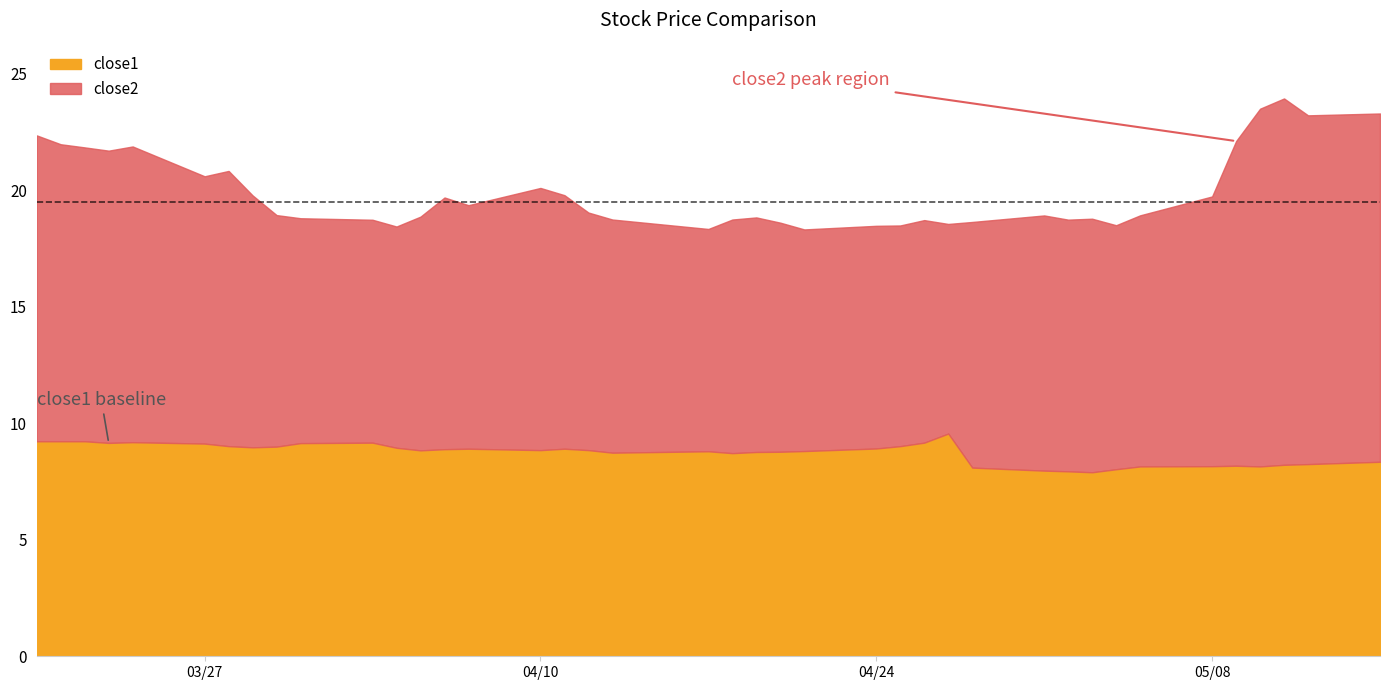

Reading left to right, transcribe all the data shown in this chart.

close1: 9.2	9.2	9.2	9.2	9.2	9.1	9.0	9.0	9.0	9.1	9.2	8.9	8.8	8.9	8.9	8.8	8.9	8.8	8.7	8.8	8.7	8.8	8.8	8.8	8.9	9.0	9.2	9.6	8.1	8.0	7.9	7.9	8.0	8.1	8.2	8.2	8.1	8.2	8.2	8.3
close2: 22.4	22.0	21.8	21.7	21.9	20.6	20.8	19.8	18.9	18.8	18.7	18.4	18.9	19.7	19.4	20.1	19.8	19.0	18.7	18.3	18.7	18.8	18.6	18.3	18.5	18.5	18.7	18.6	18.6	18.9	18.7	18.8	18.5	18.9	19.7	22.1	23.5	23.9	23.2	23.3